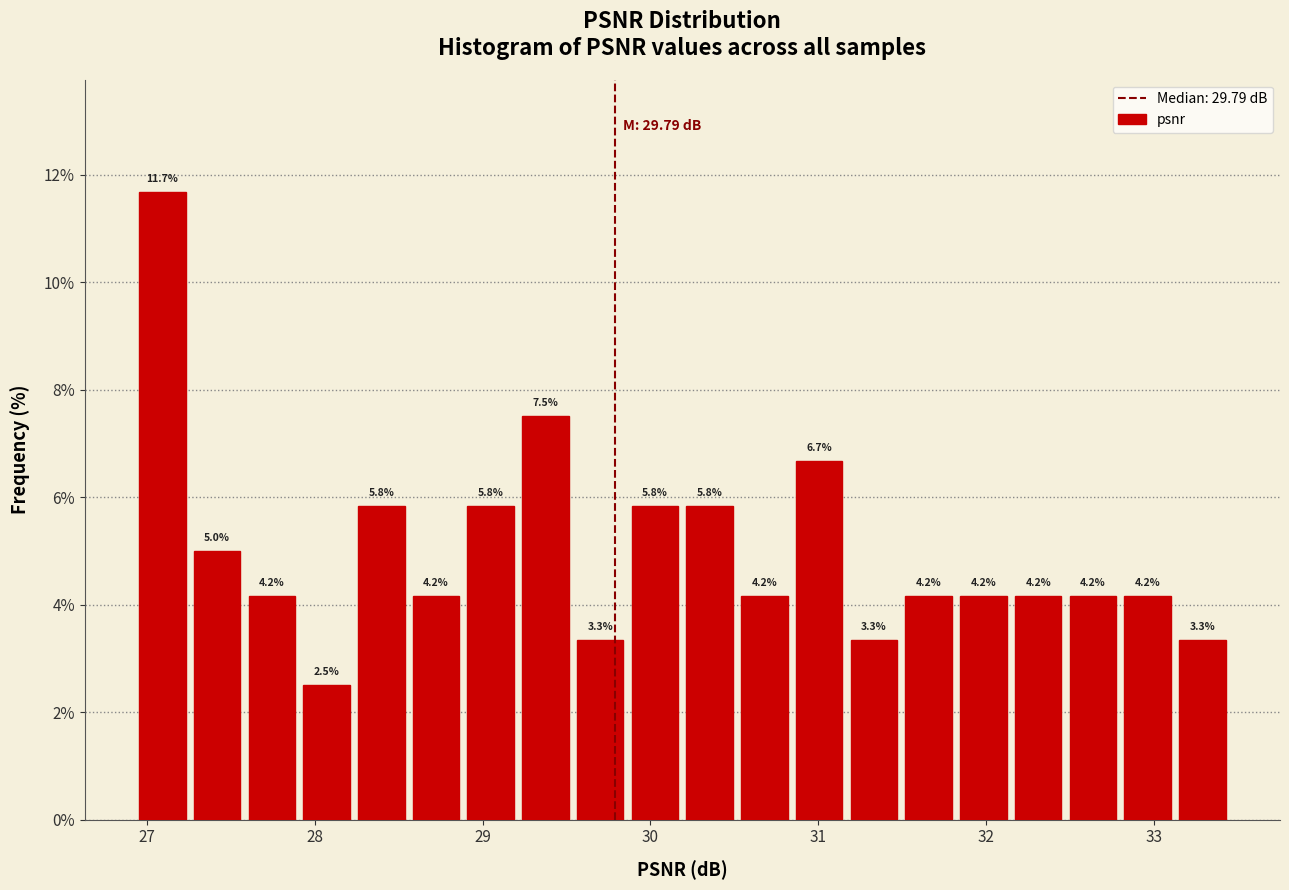

Read against the x-axis, roughly where is the centre of the tallest bar?

27.1